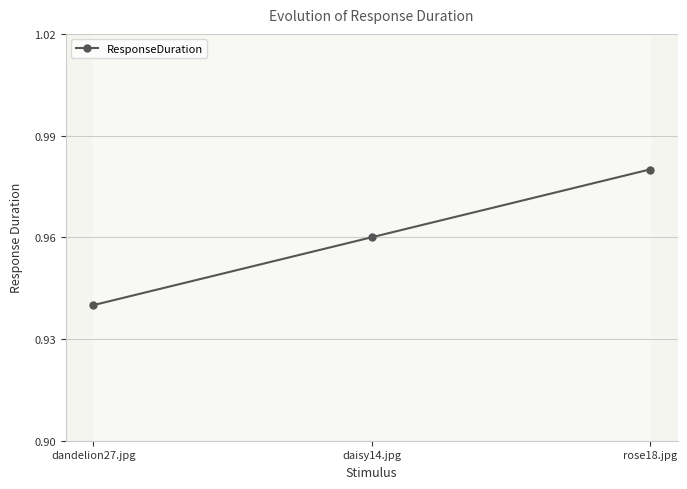

Reading left to right, list all the values displayed in this chart.

0.9	1.0	1.0